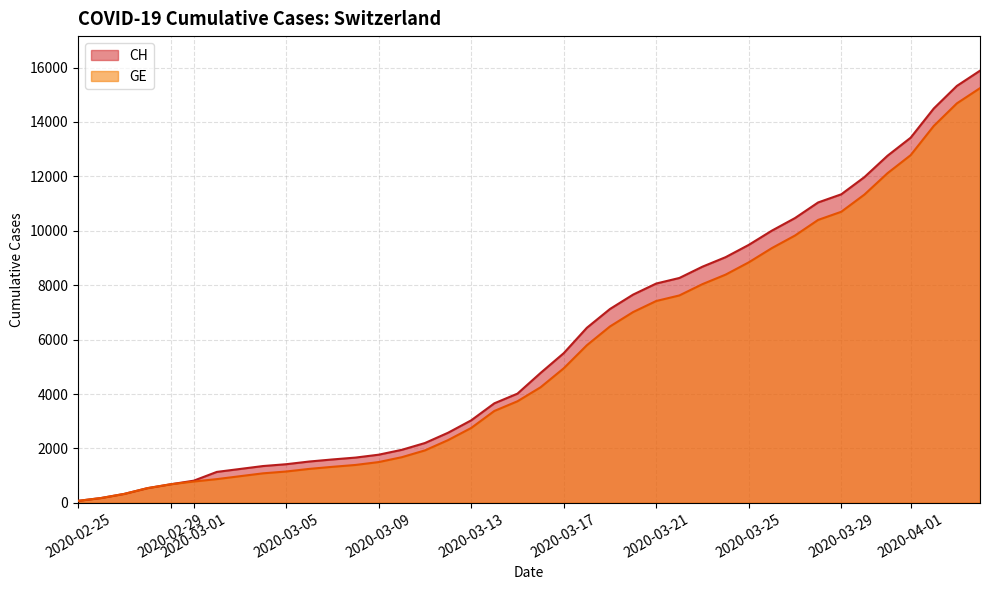

The value of GE at 2020-03-22 is 3176. True or false?

False